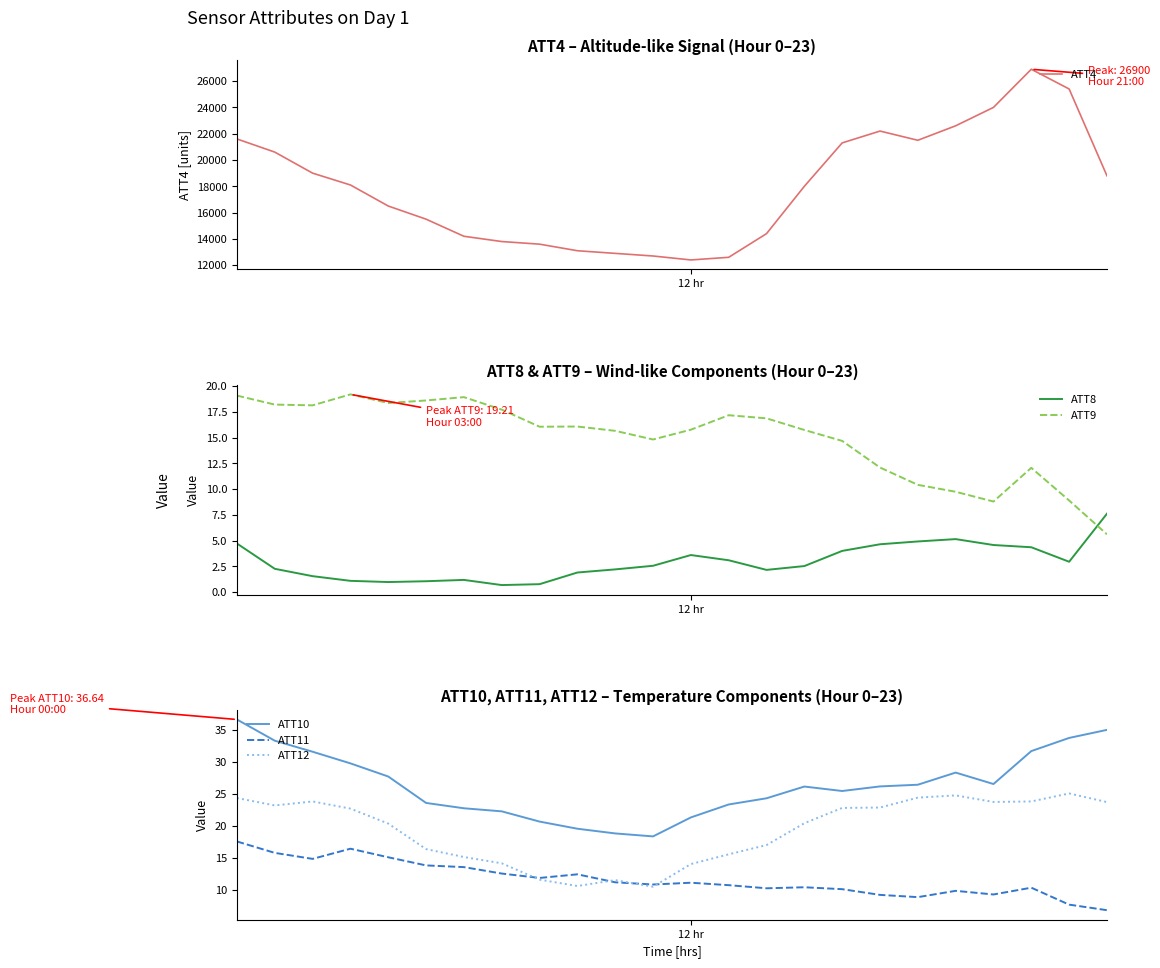

Is this an area chart (filled region under the line)?

No